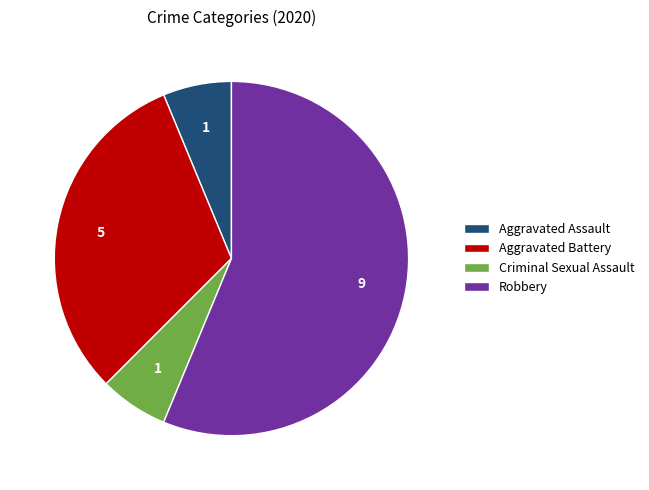

Does Robbery account for over 50% of the chart?

Yes